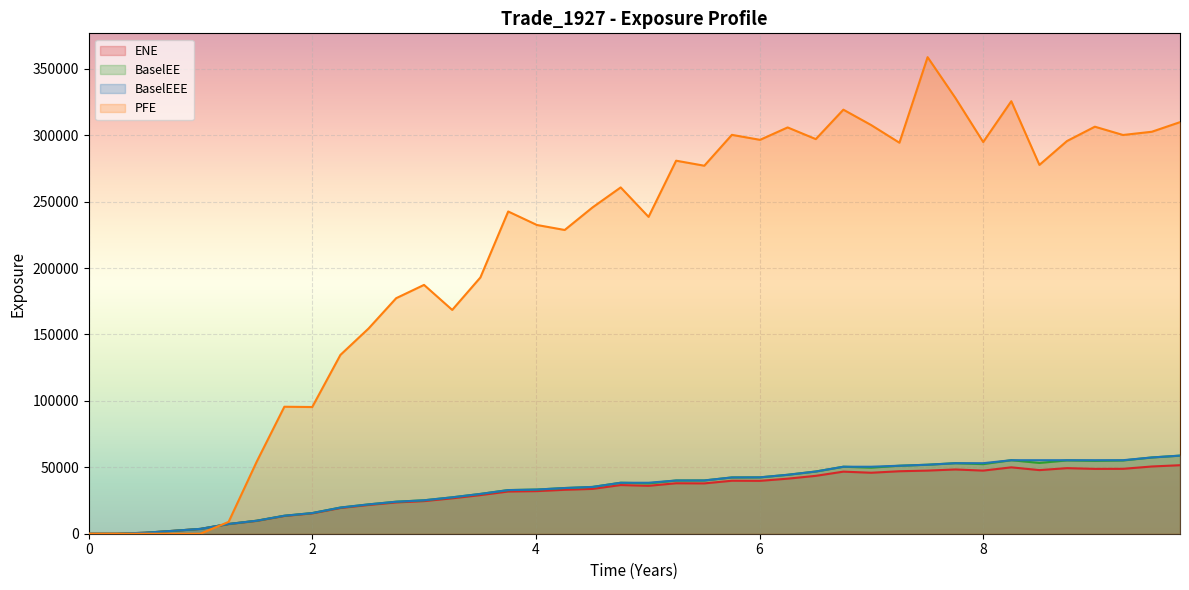

What is the maximum value shown in the chart?

358758.0